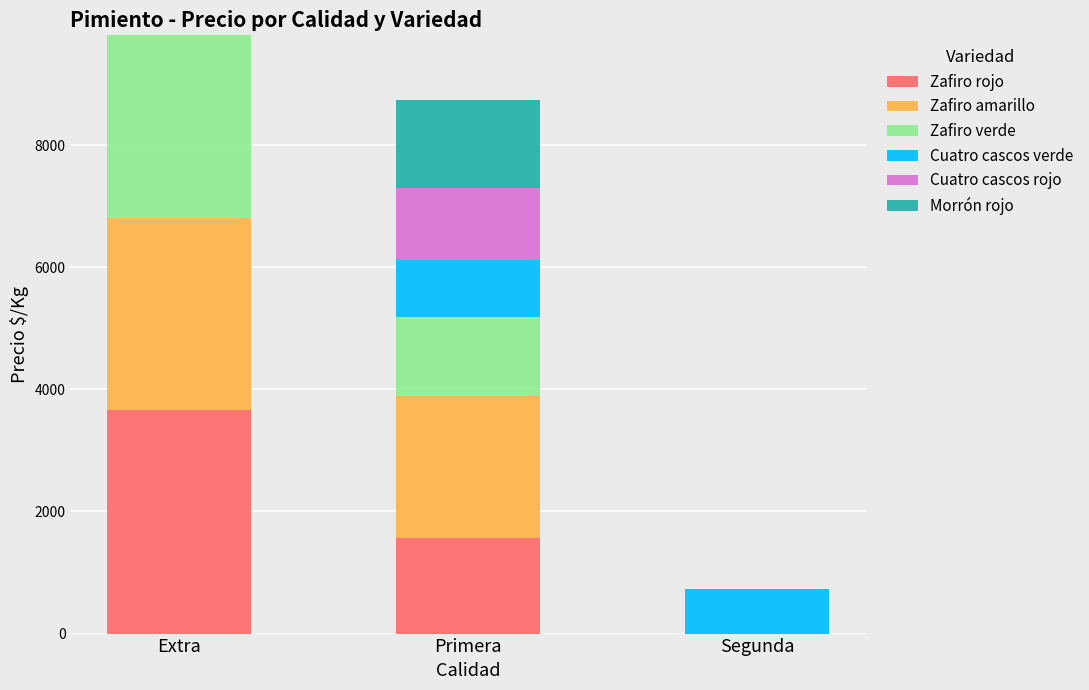

Reading right to left, list the values for the Zafiro rojo series.

Segunda=0	Primera=1559	Extra=3667